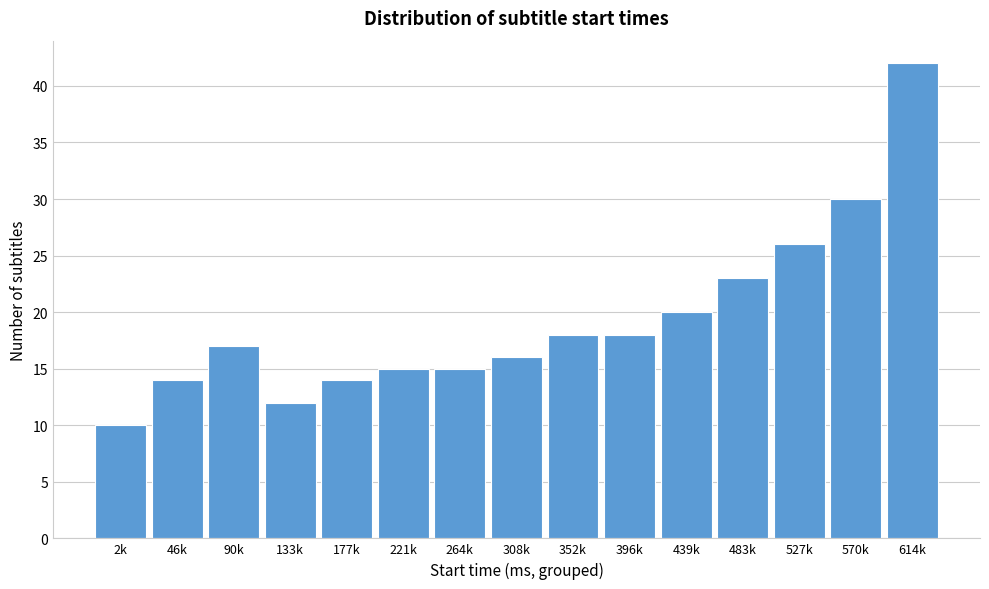

Reading left to right, list all the values displayed in this chart.

10	14	17	12	14	15	15	16	18	18	20	23	26	30	42